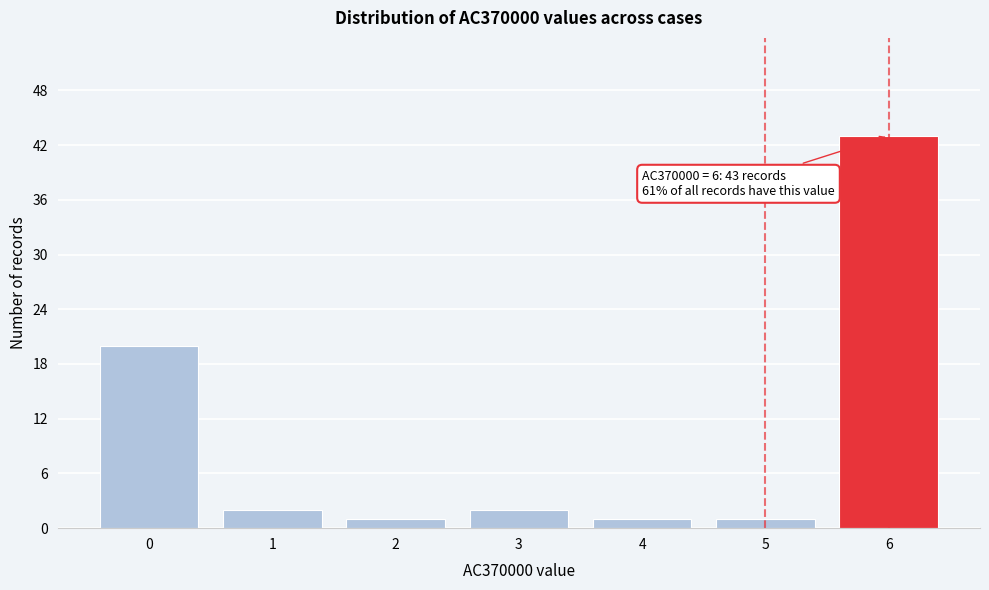

Reading left to right, extract all data points from this chart.

0=20	1=2	2=1	3=2	4=1	5=1	6=43